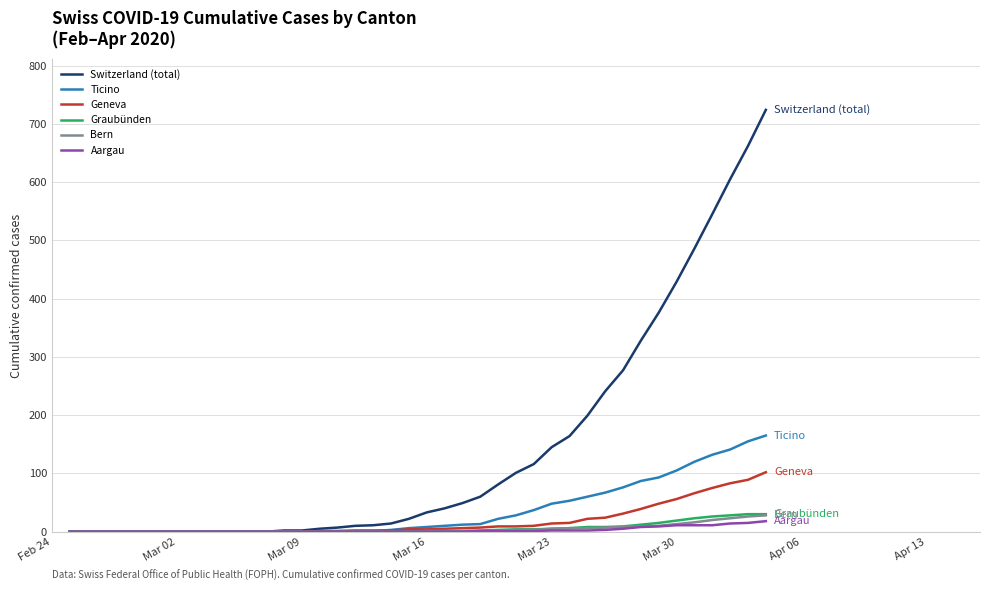

What is the greatest value displayed?

724